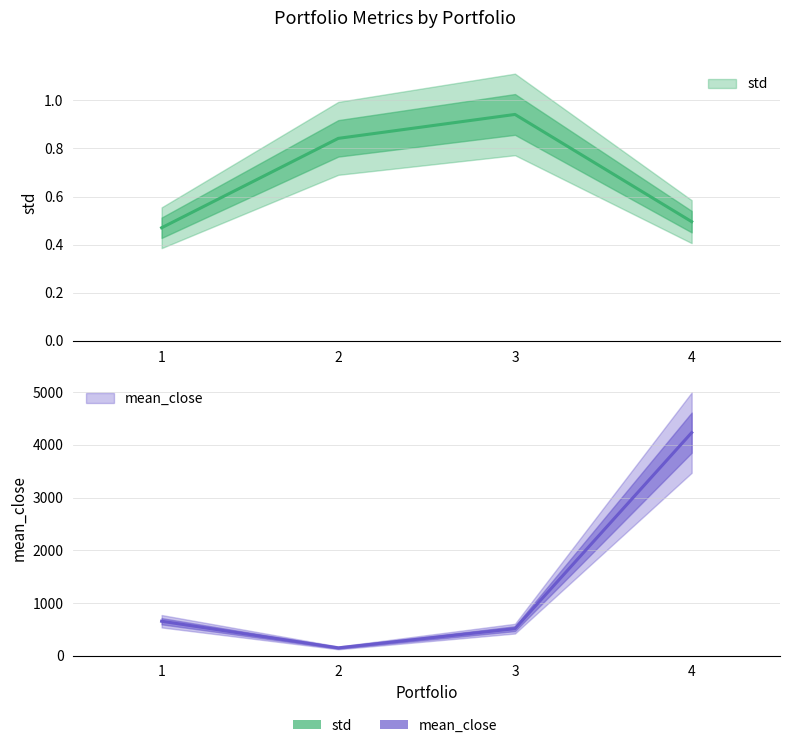

Reading left to right, extract all data points from this chart.

std: 1=0.5	2=0.8	3=0.9	4=0.5
mean_close: 1=653.1	2=147.7	3=512.6	4=4230.6